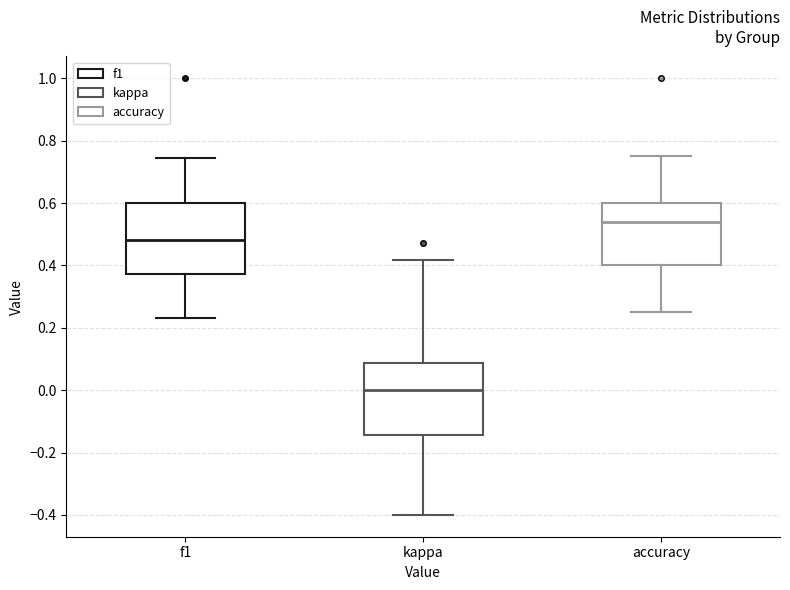

Where does the median line of the box for kappa sit on the y-axis? The values are not printed on the chart, so give them approximately, as read against the axis.

0.00